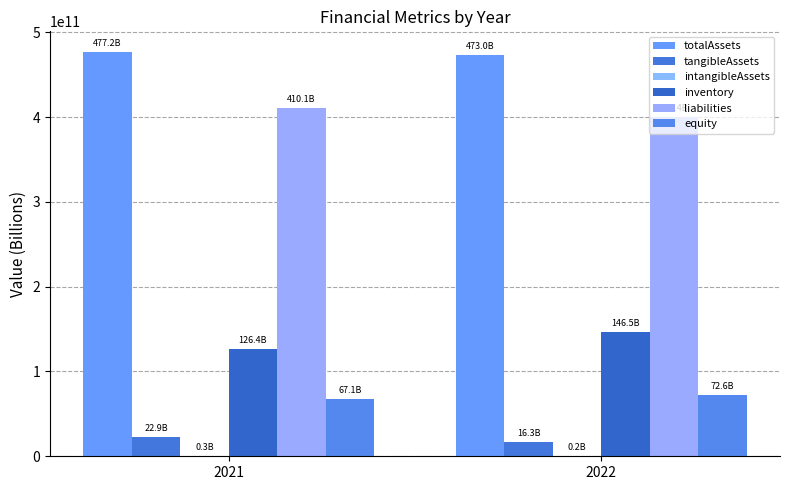

Is the value of inventory at 2021 greater than the value of tangibleAssets at 2022?

Yes